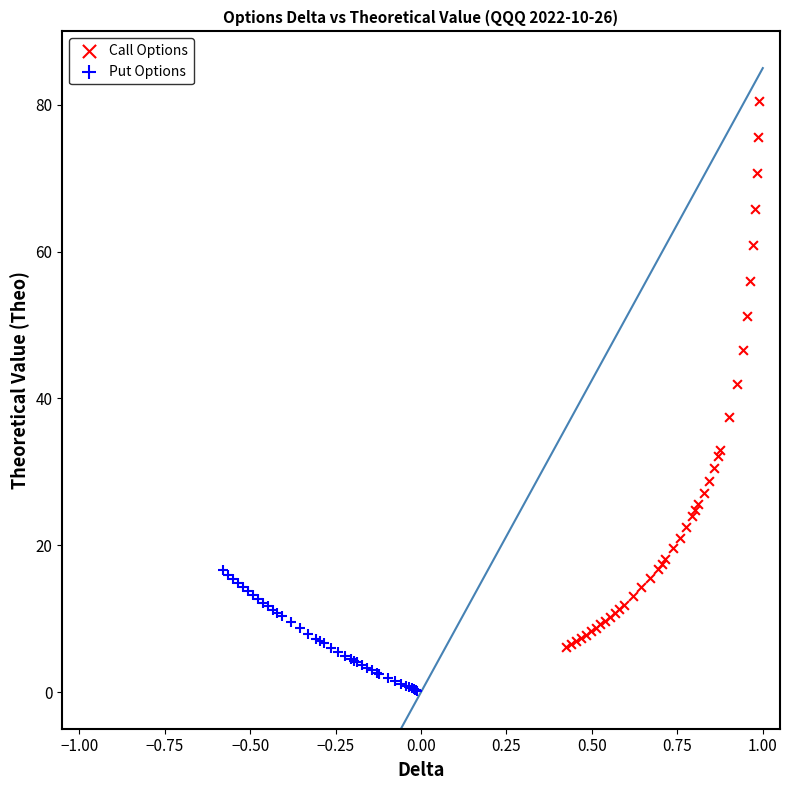

Which series reaches the maximum Y coordinate?

Call Options